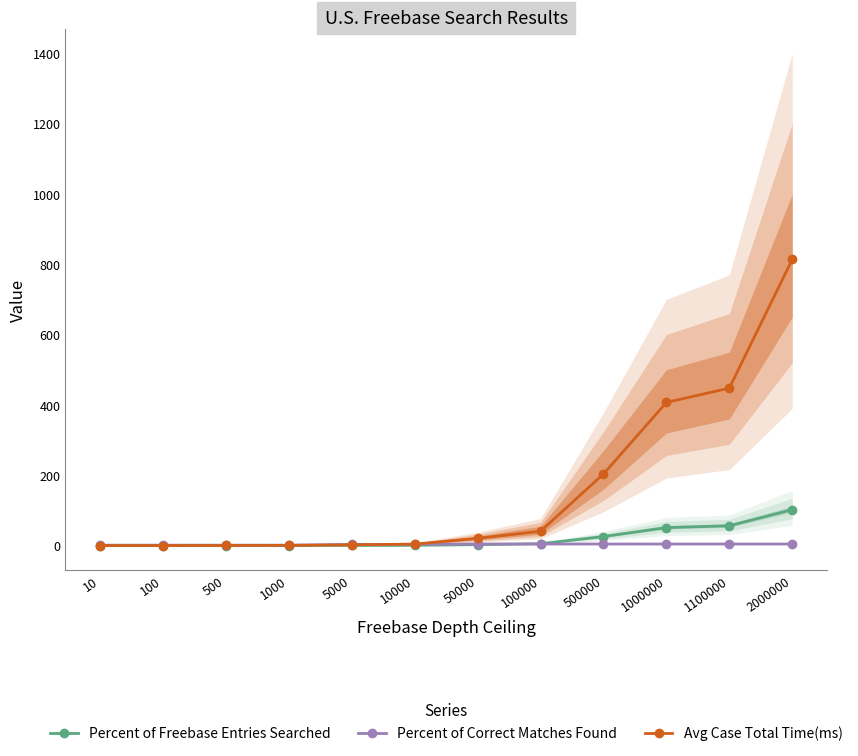

How many data points in Percent of Correct Matches Found are above 4?

6